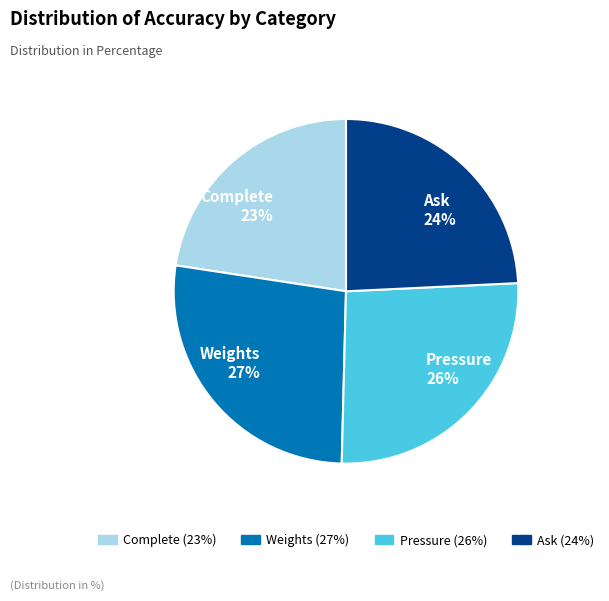

Count the number of slices in the pie.

4